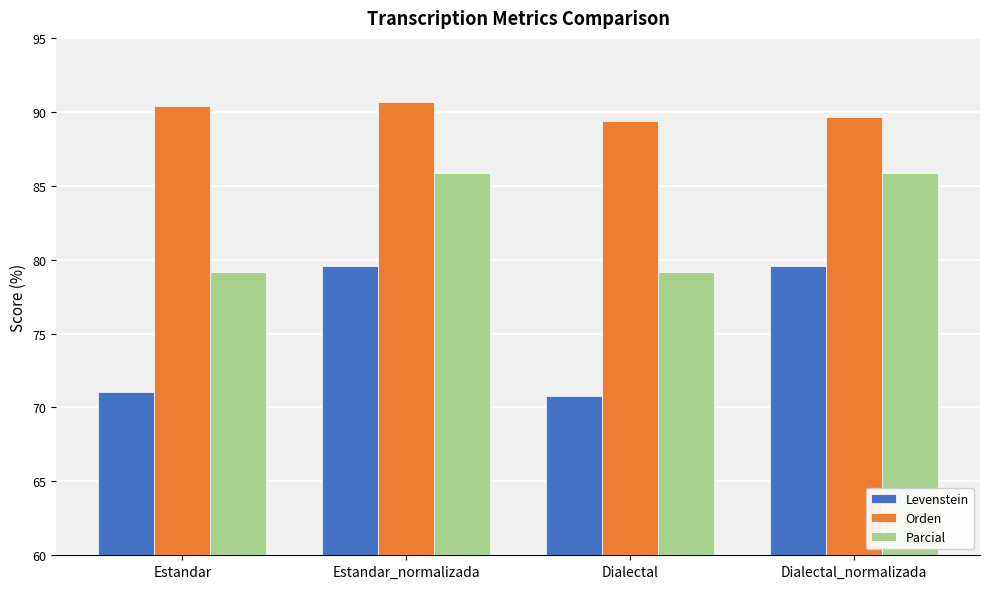

Which series has the widest spread of values?

Levenstein